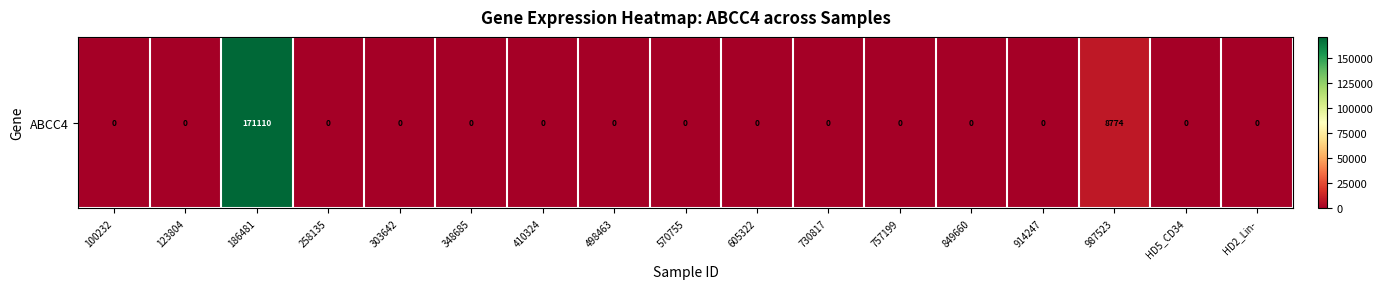

List the labels in order of value, smallest first.

100232, 123804, 258135, 303642, 348685, 410324, 498463, 570755, 605322, 730817, 757199, 849660, 914247, HD5_CD34, HD2_Lin-, 987523, 186481